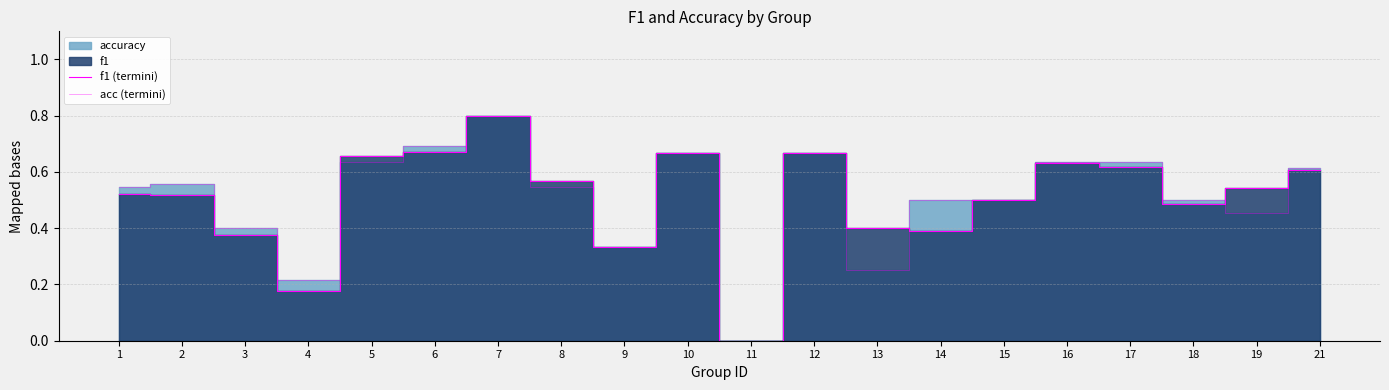

Is it true that acc (termini) equals 0.8 at 7?

True